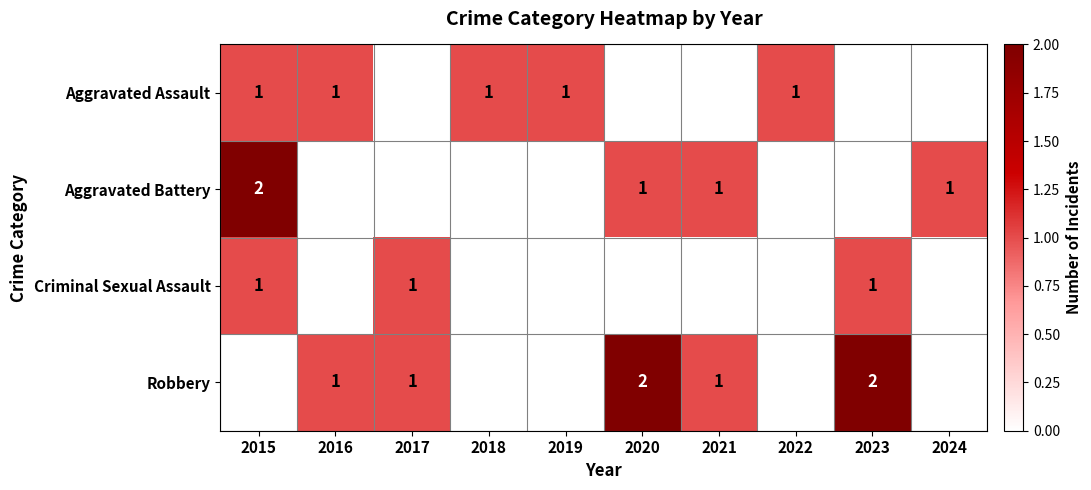

The Aggravated Battery series shows 0 at 2024. True or false?

False